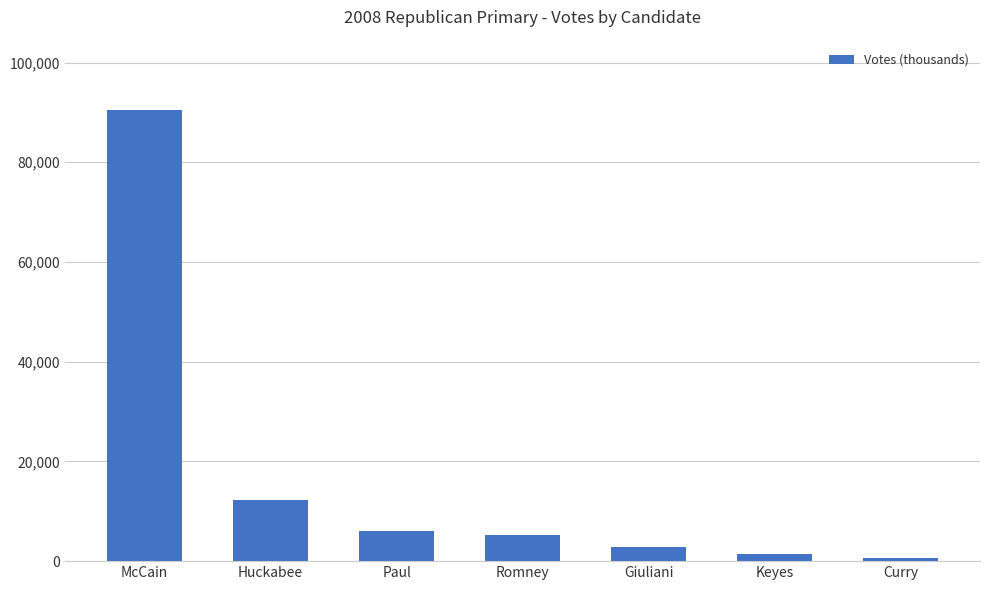

Approximately how many times larger is the value at Giuliani compared to Curry?

3.9